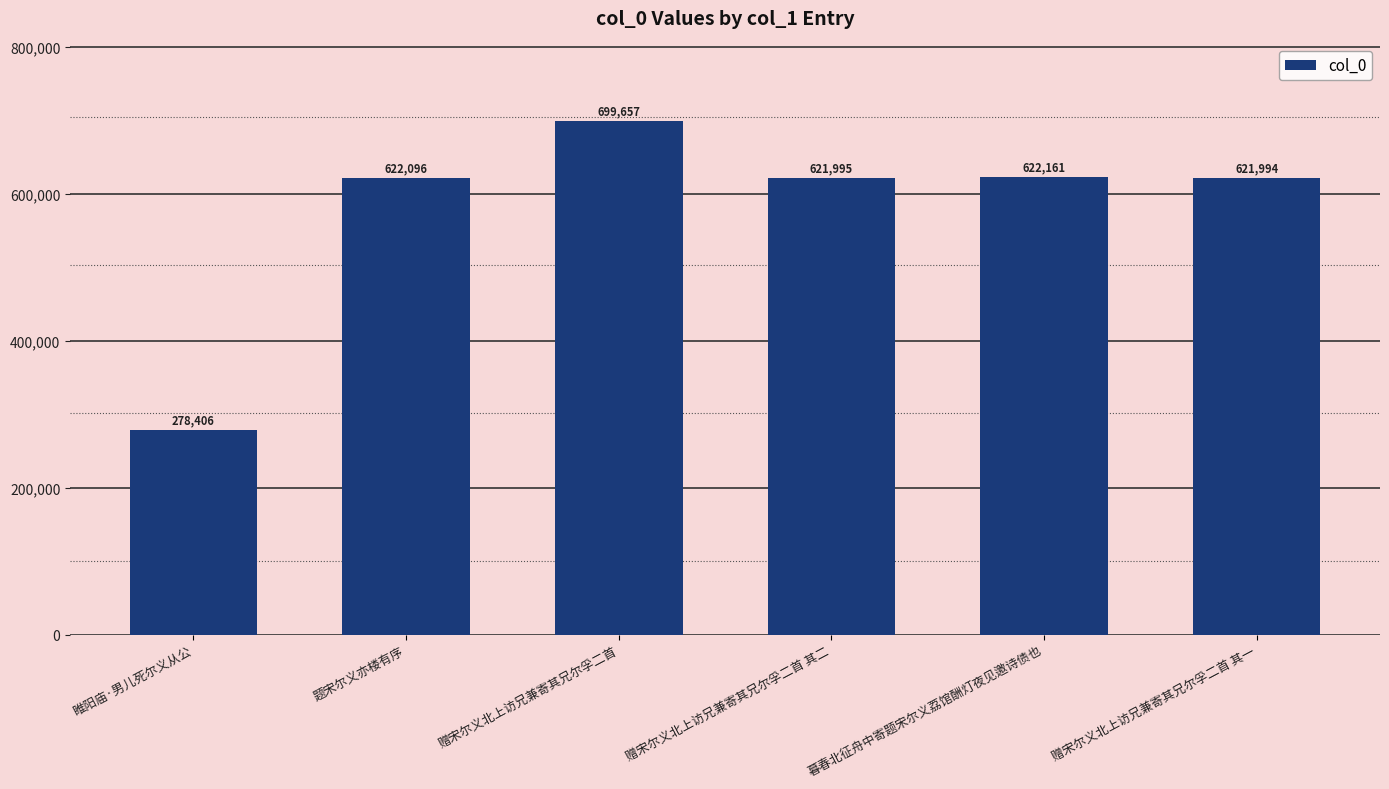

Reading right to left, what are all the values shown in this chart?

621994	622161	621995	699657	622096	278406